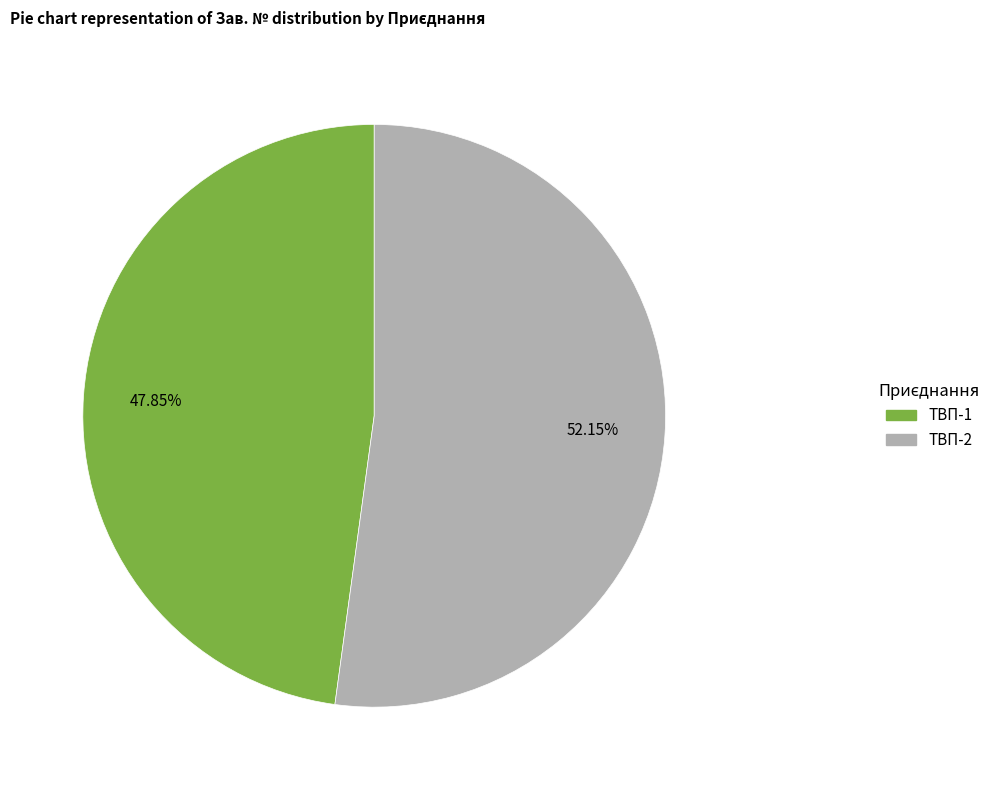

What is the smallest slice in the pie chart?

ТВП-1